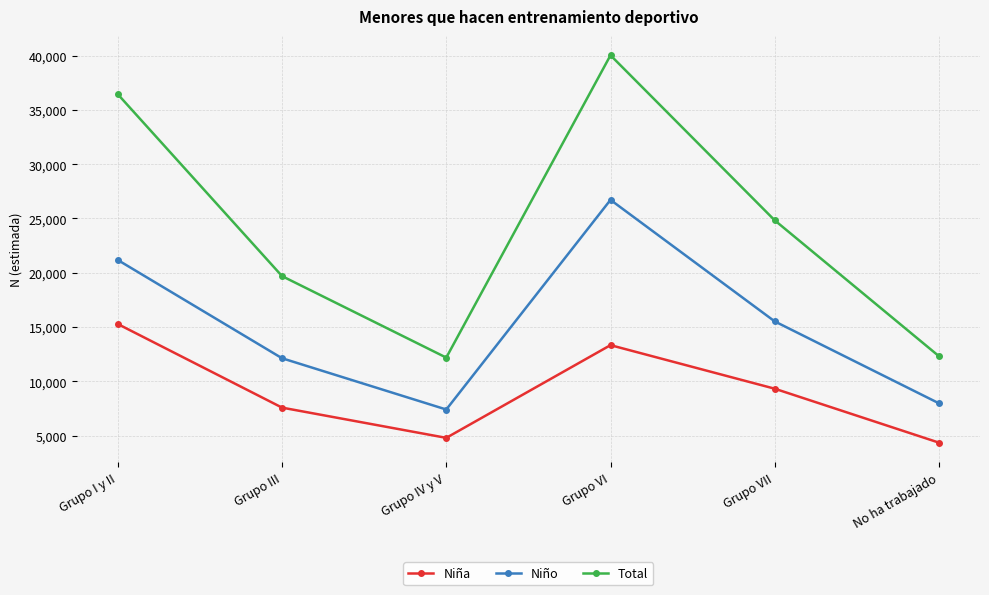

Where is the first local maximum for Niño?

Grupo VI